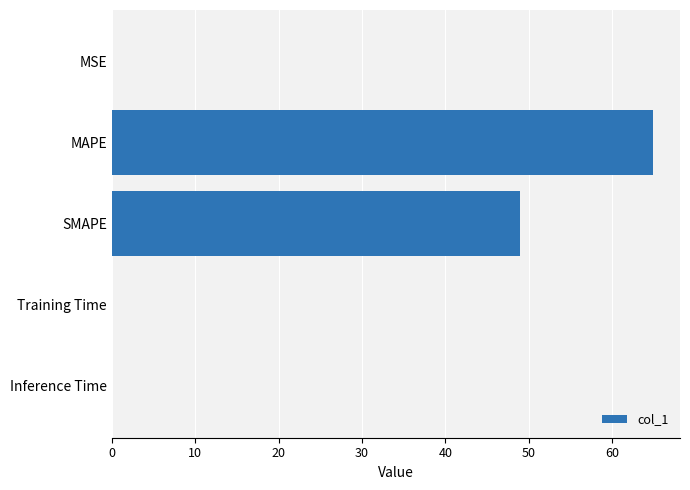

Count the number of data series in this chart.

1